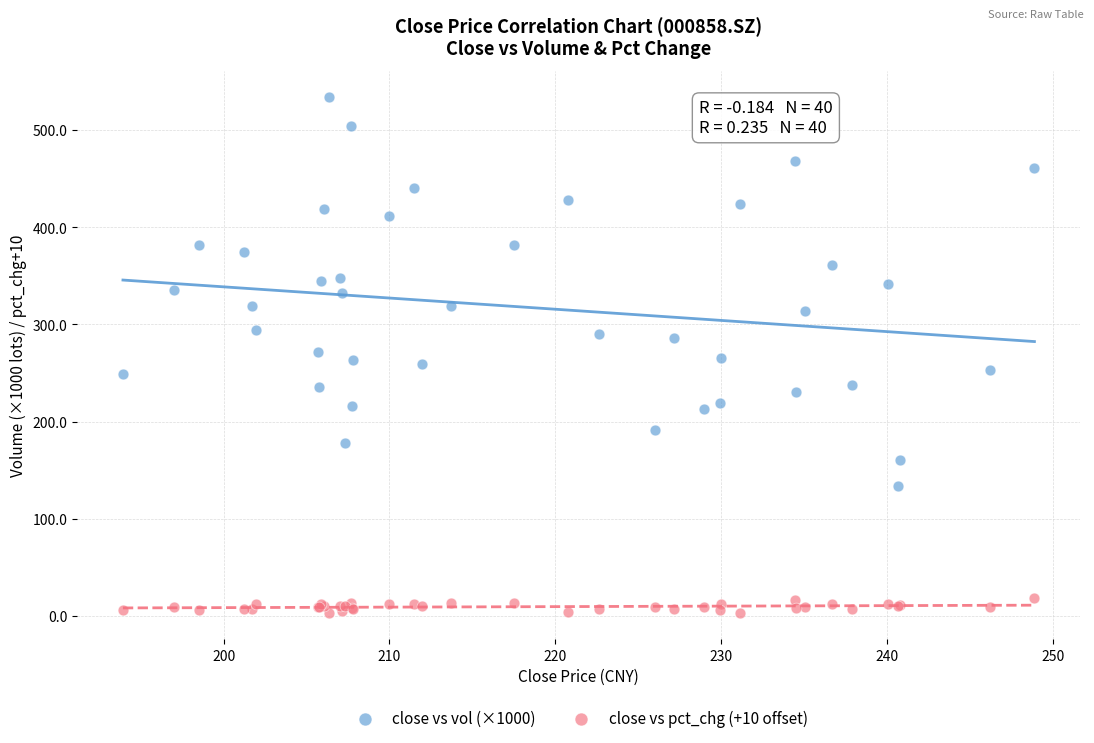

Which series has the largest Y range (max minus min)?

close vs vol (×1000)